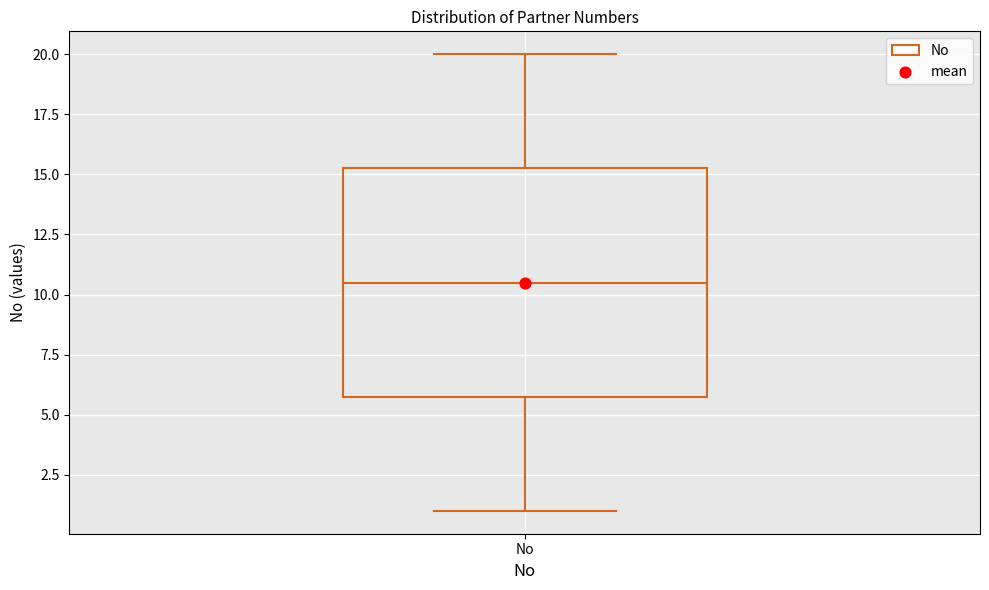

Where is the lower edge of the box for No on the y-axis? The values are not printed on the chart, so give them approximately, as read against the axis.

6.0